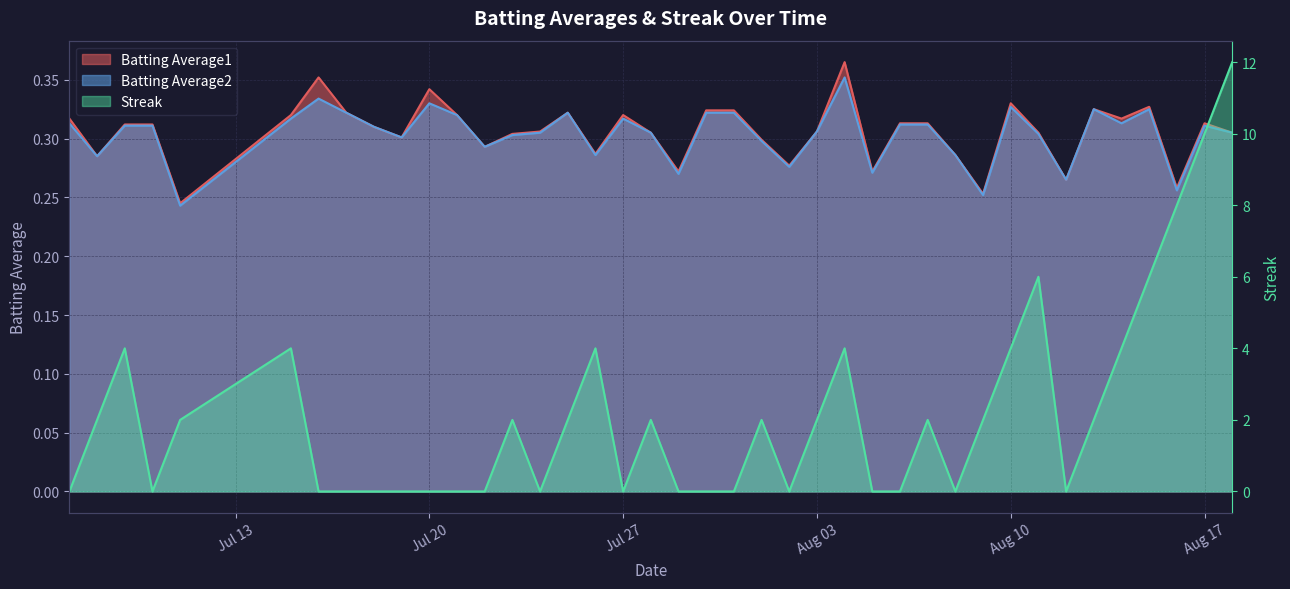

What is the total value across all series at 2010-08-07?

2.6